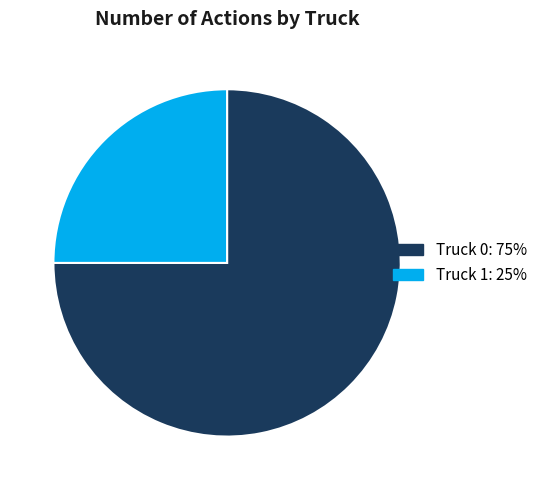

Is the sum of Truck 0 and Truck 1 greater than half?

Yes